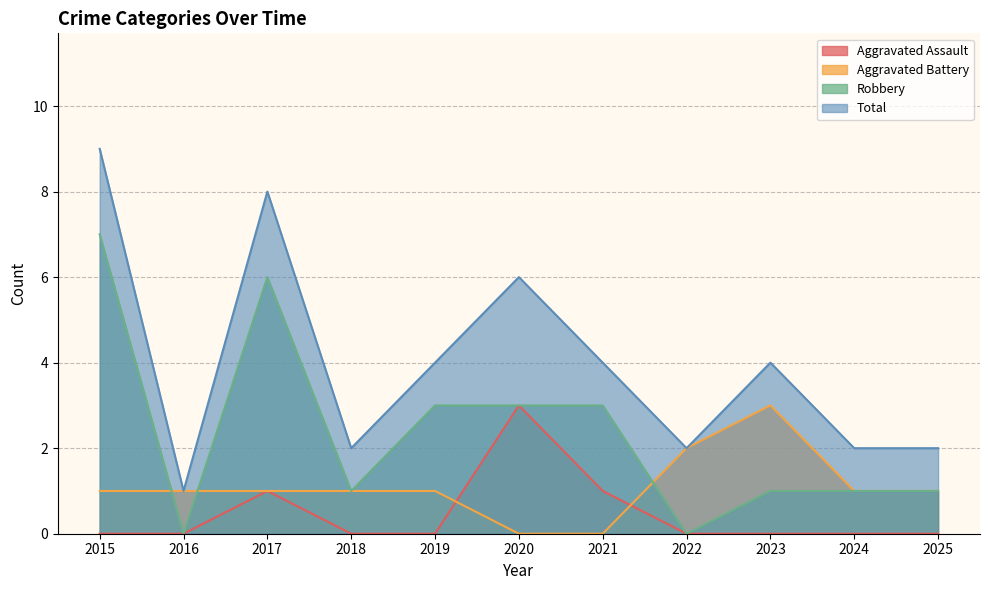

Rank the series by their maximum value, from lowest to highest.

Aggravated Assault, Aggravated Battery, Robbery, Total